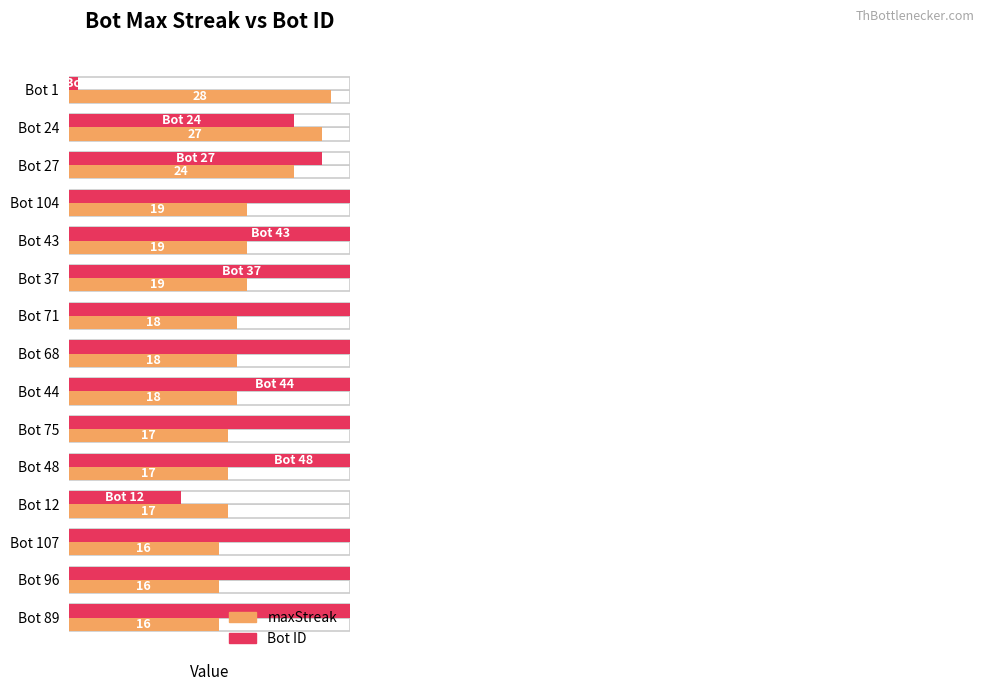

The value of maxStreak at Bot 27 is 34. True or false?

False